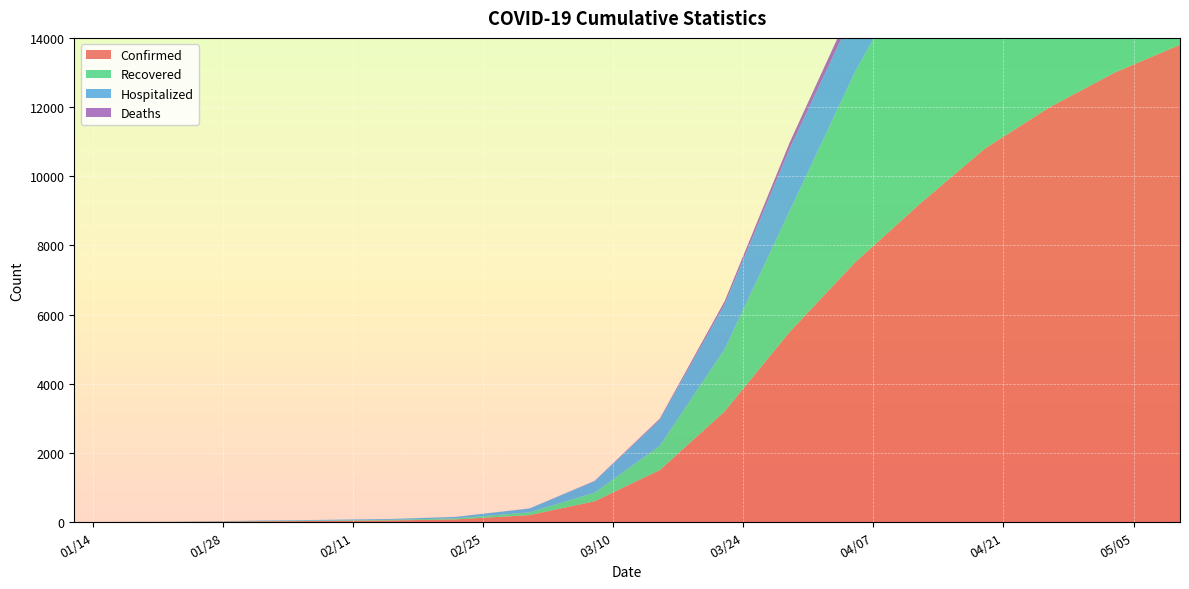

Reading left to right, what are all the values shown in this chart?

Confirmed: 1	2	4	14	19	25	32	45	75	200	600	1500	3200	5500	7500	9200	10800	12000	13000	13800
Recovered: 0	0	2	6	8	10	11	18	30	80	250	700	1800	3500	5500	7200	8800	10200	11500	12400
Hospitalized: 1	2	2	8	11	15	21	25	42	110	330	750	1300	1800	1800	1800	1750	1600	1350	1200
Deaths: 0	0	0	0	0	0	0	0	1	3	10	35	90	180	280	370	430	480	510	530